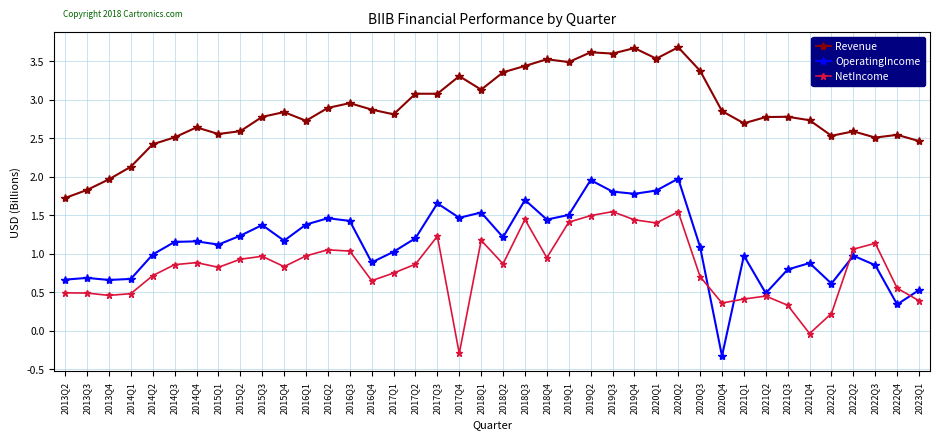

Is it true that NetIncome equals 0.9 at 2018Q2?

True